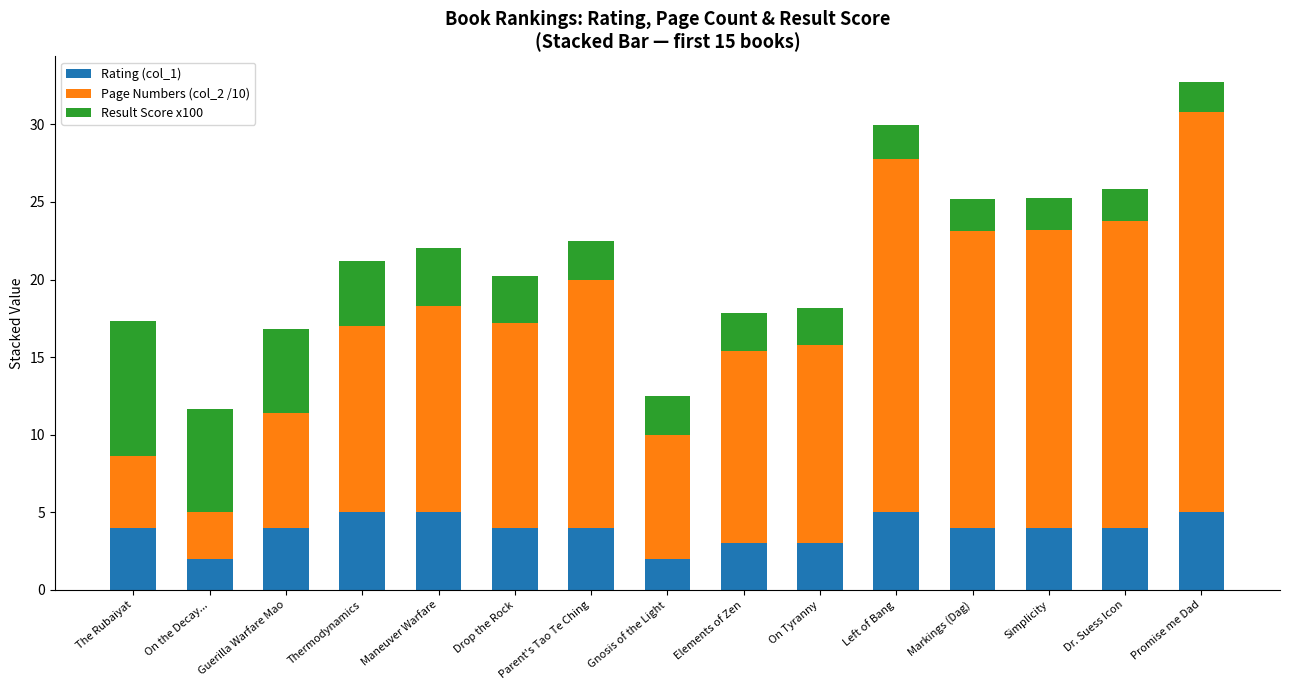

What is the minimum value for Rating (col_1)?

2.0